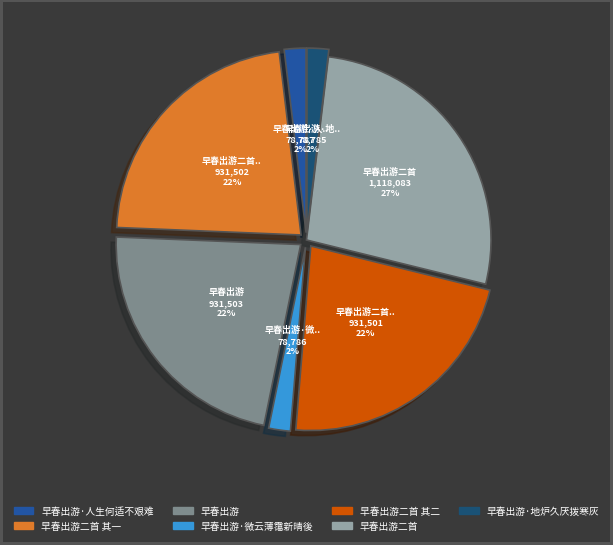

How many slices are in this pie chart?

7